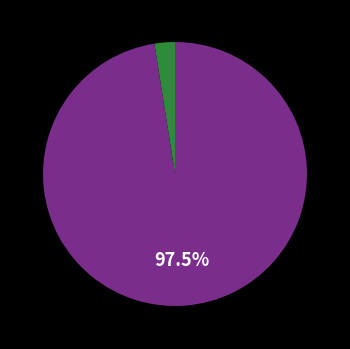

What is the largest slice in the pie chart?

Robbery